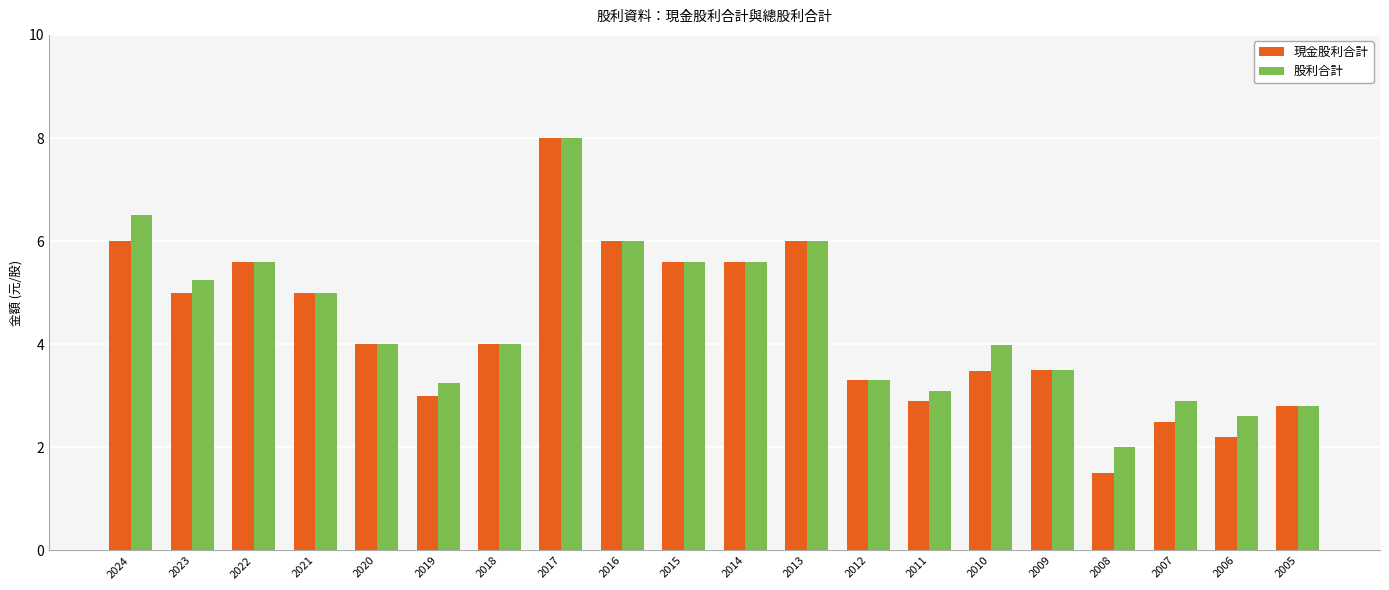

What is the value of the 現金股利合計 bar at the 19th from the left?

2.2